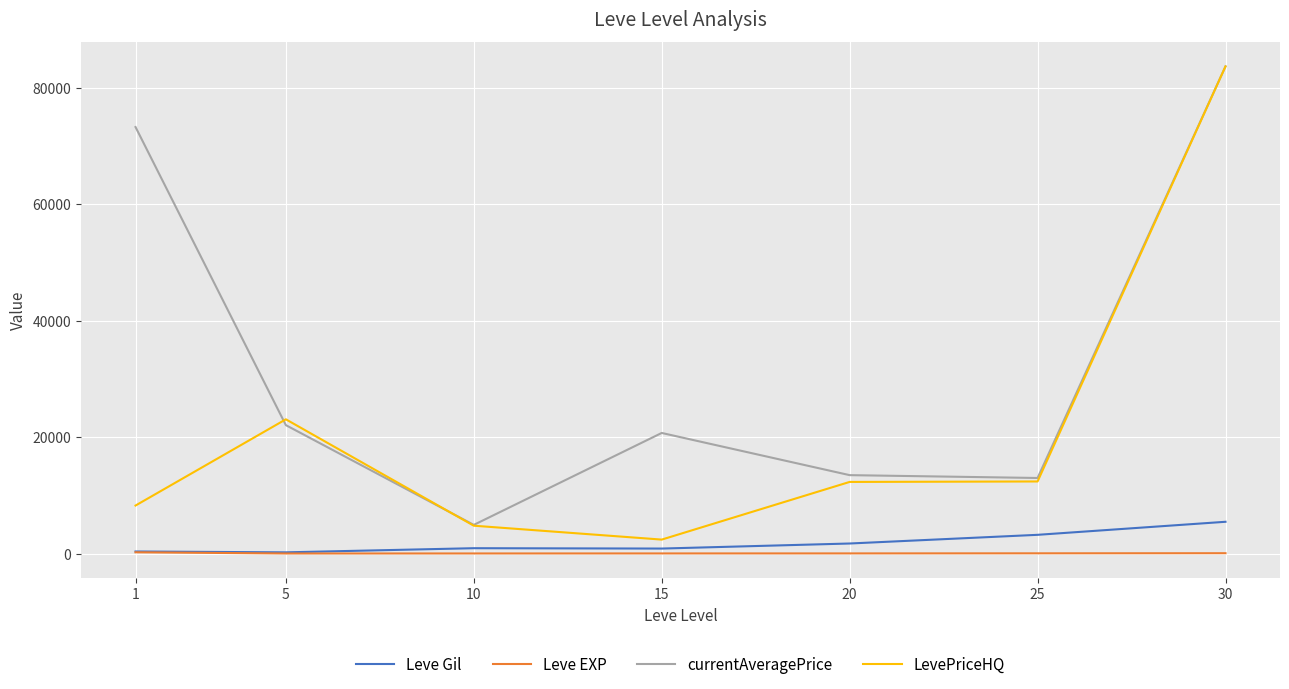

The value of LevePriceHQ at 20 is 5371.8. True or false?

False